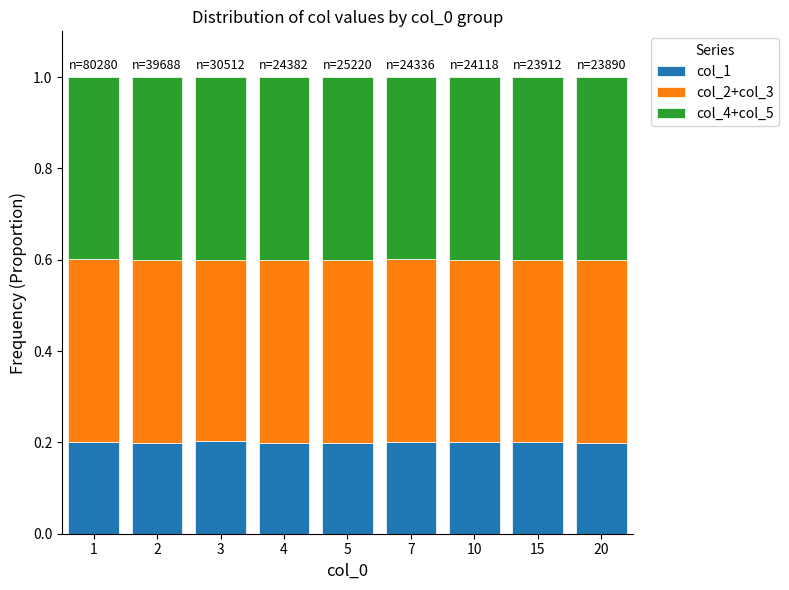

What is the total value across all series at 3?

1.0